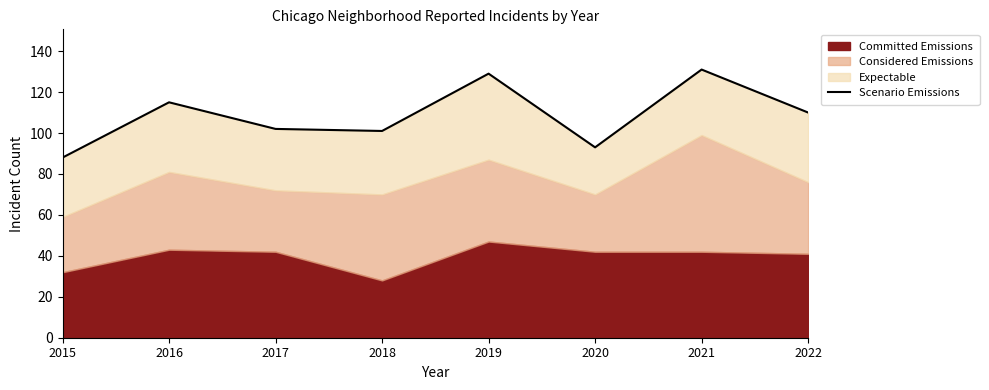

Where is the data nearest to the value 109?

2022